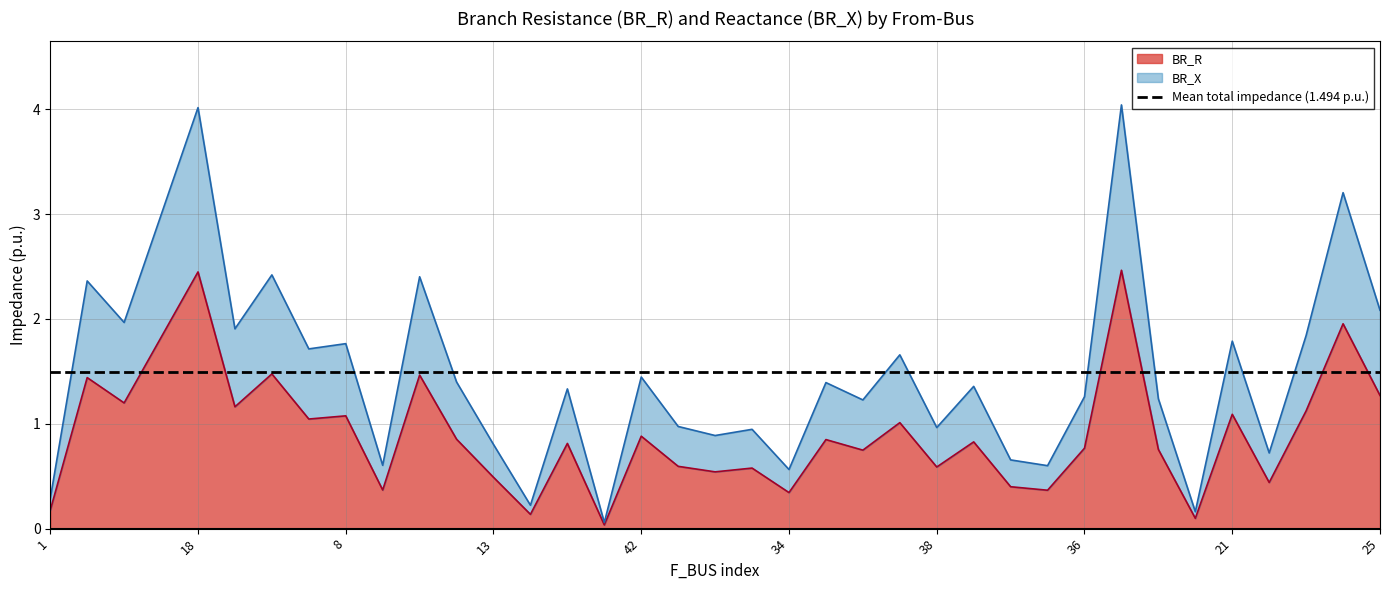

In BR_R, how many points are lower than both neighbors (excluding endpoints)?

13